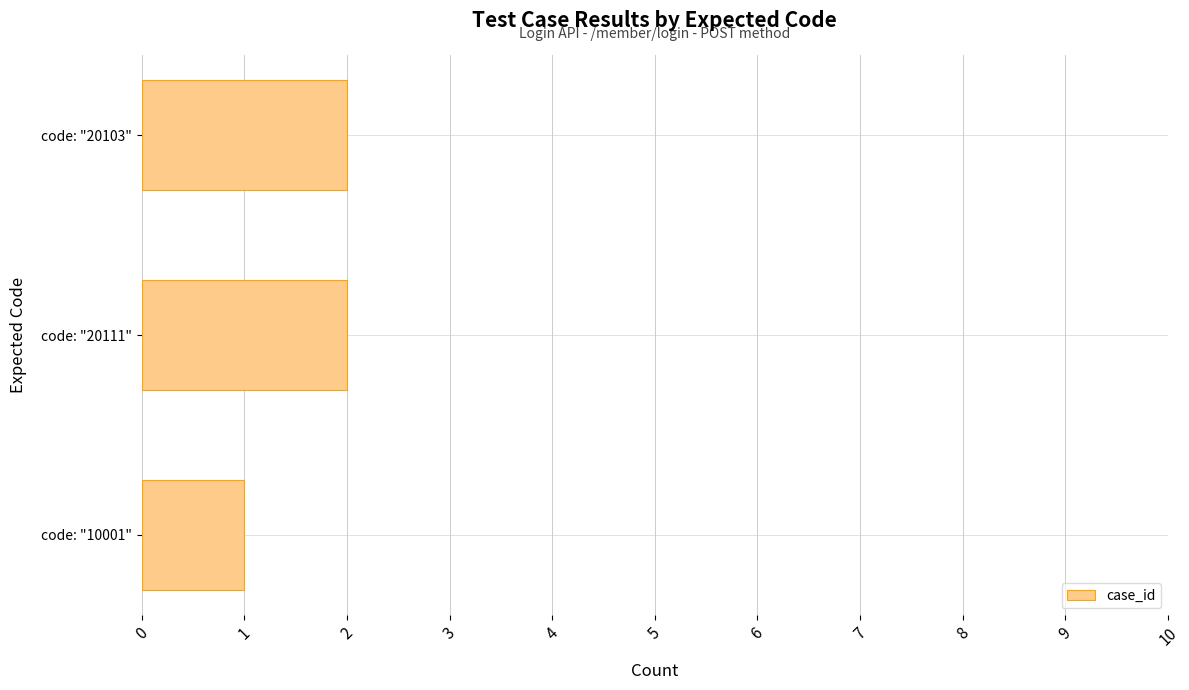

Is it true that the value at code: "20111" is 1?

False